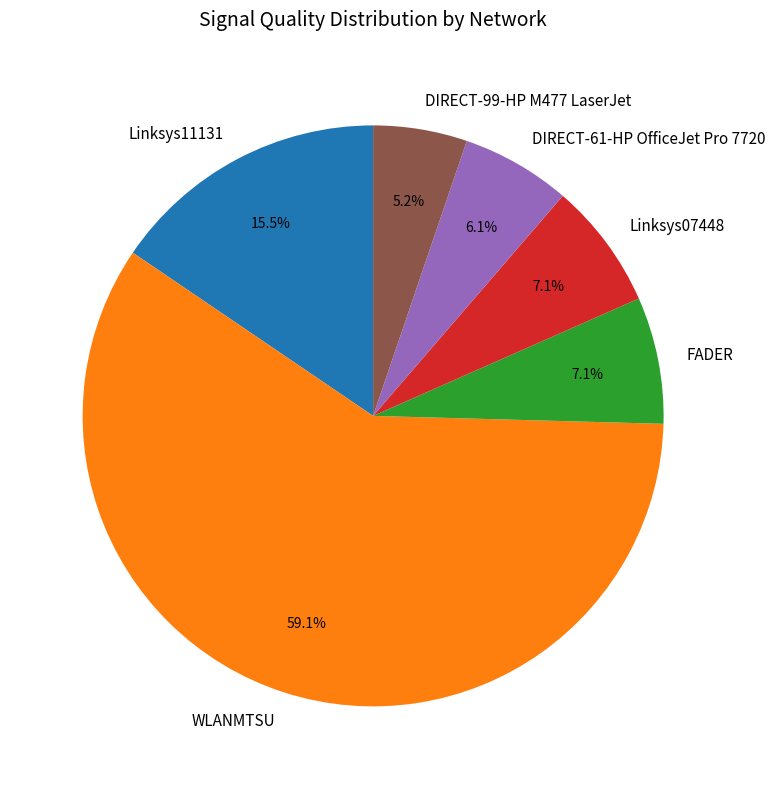

How much of the chart is everything except Linksys07448?

92.9%